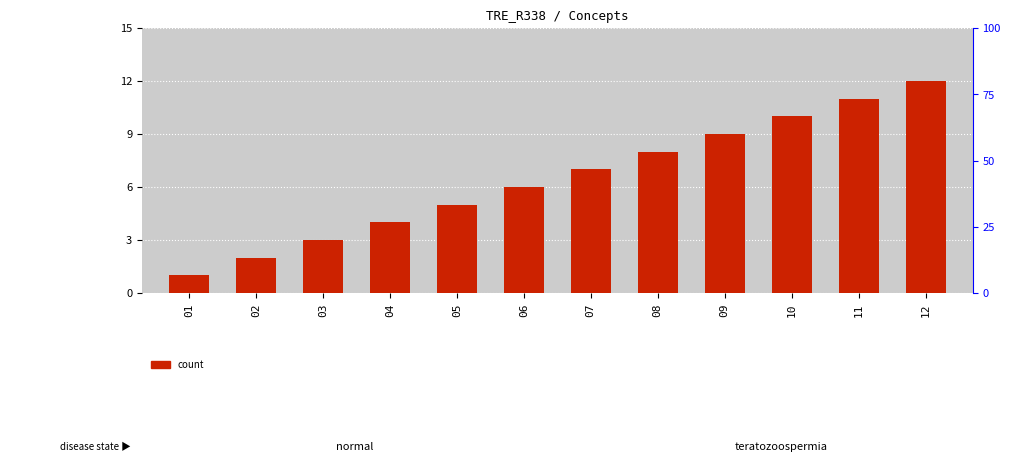

What is the difference between the values at 03 and 07?

4